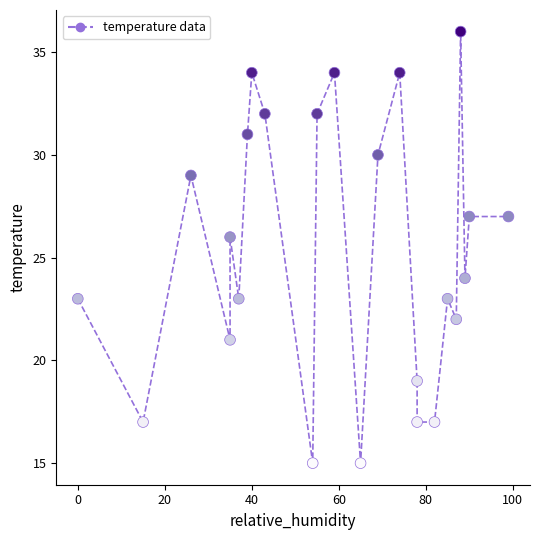

What is the range of Y values (max minus min)?

21